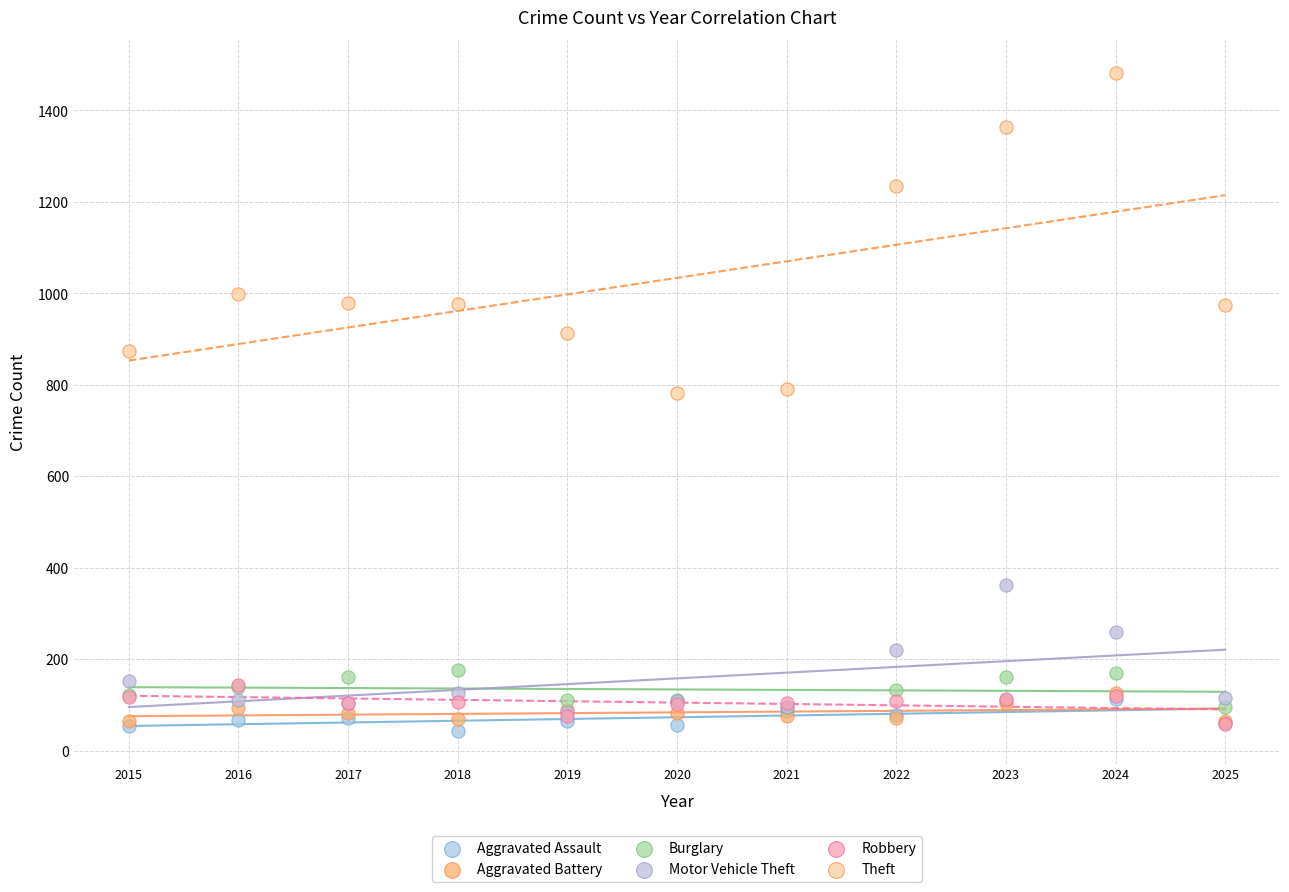

Which series reaches the maximum Y coordinate?

Theft